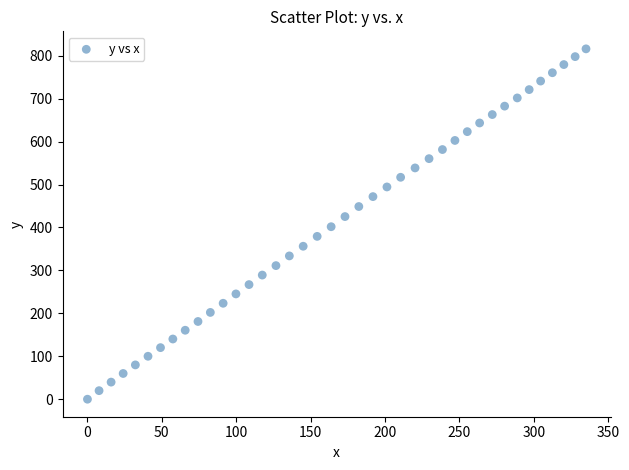

What is the range of Y values (max minus min)?

815.9